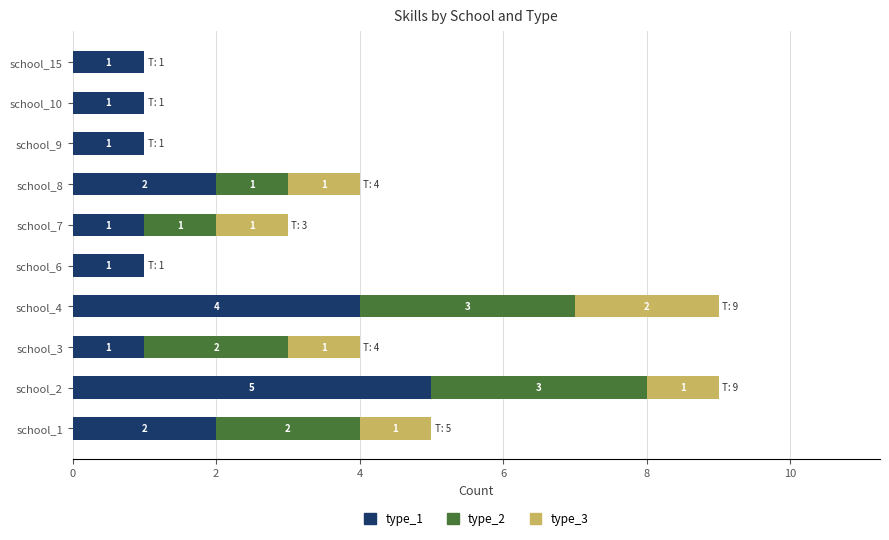

What is the sum of all type_1 values?

19